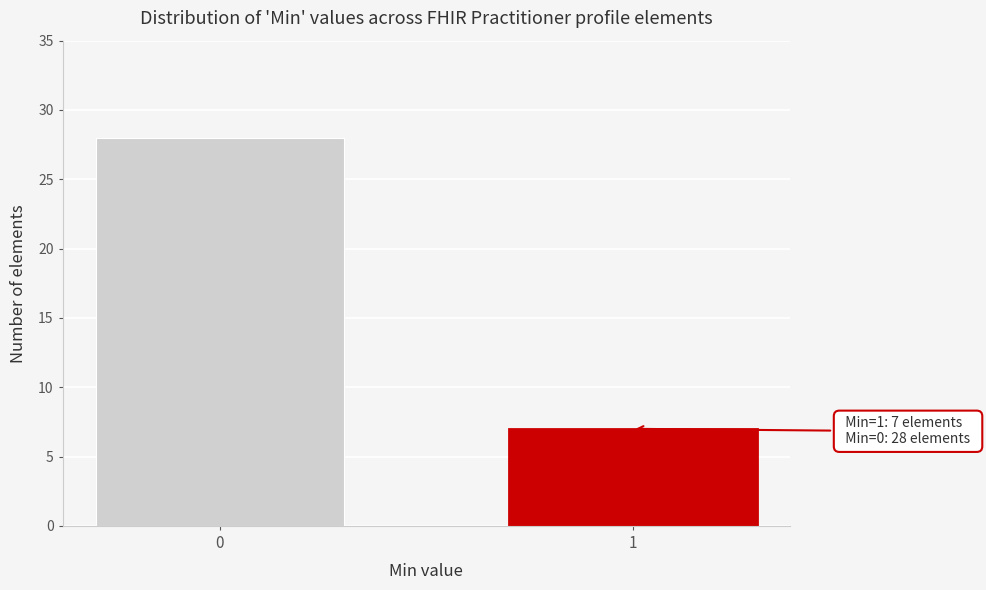

Reading left to right, transcribe all the data shown in this chart.

28	7